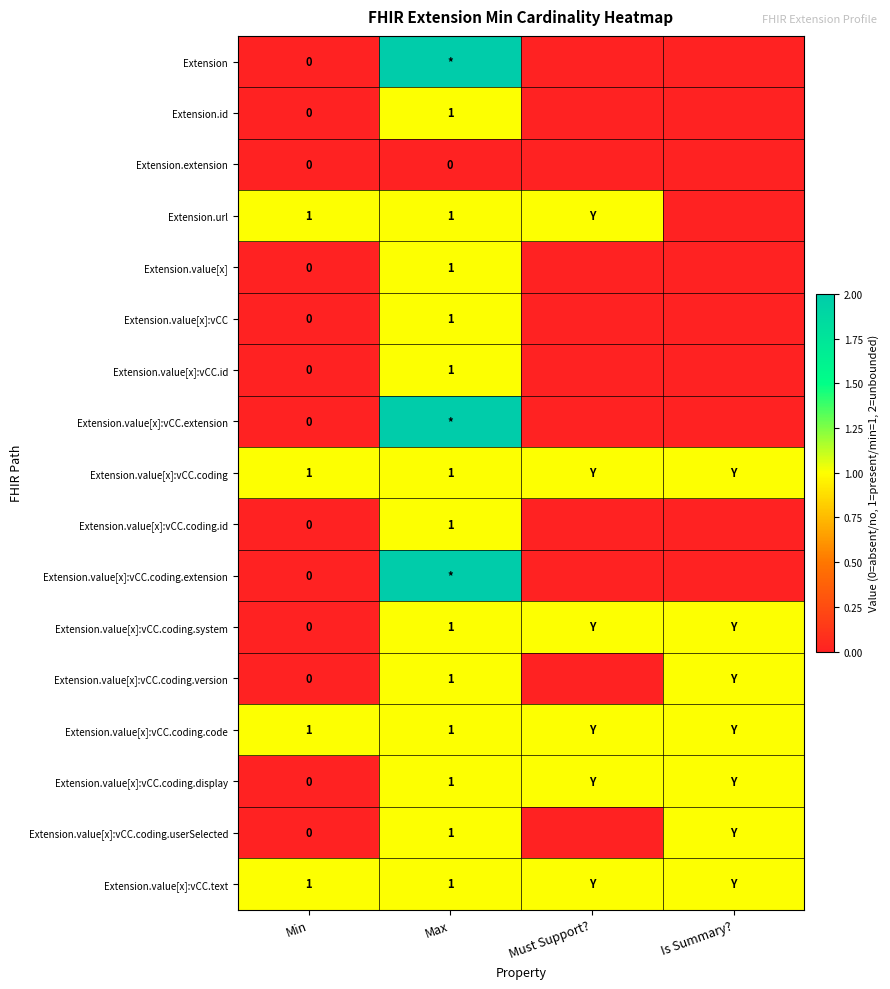

True or false: Extension.value[x]:vCC.coding.system has a value of 1 at Max.

True